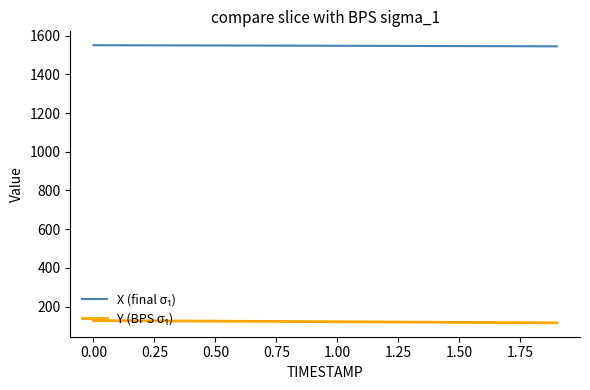

What is the minimum value shown in the chart?

116.5